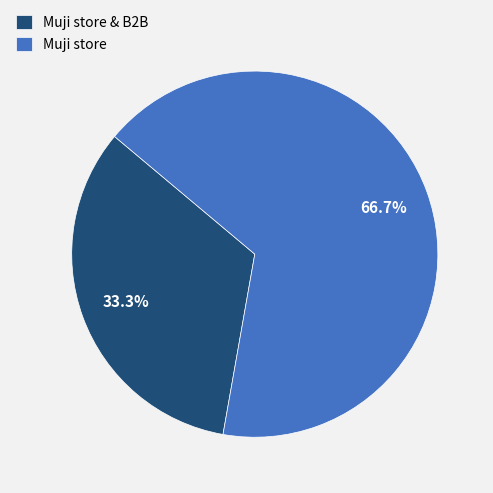

Is the sum of Muji store and Muji store & B2B greater than half?

Yes